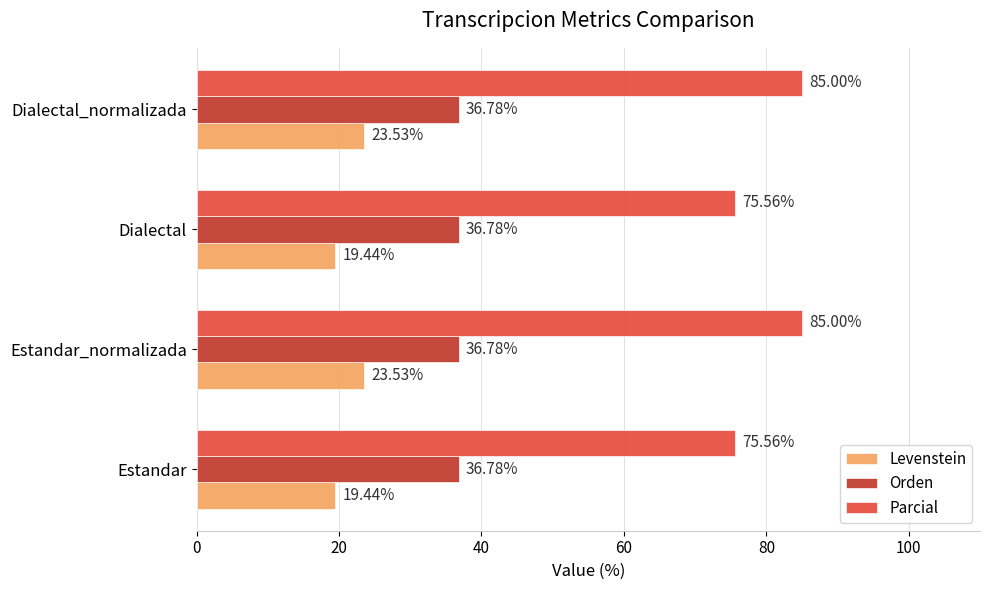

Rank the series by their maximum value, from highest to lowest.

Parcial, Orden, Levenstein